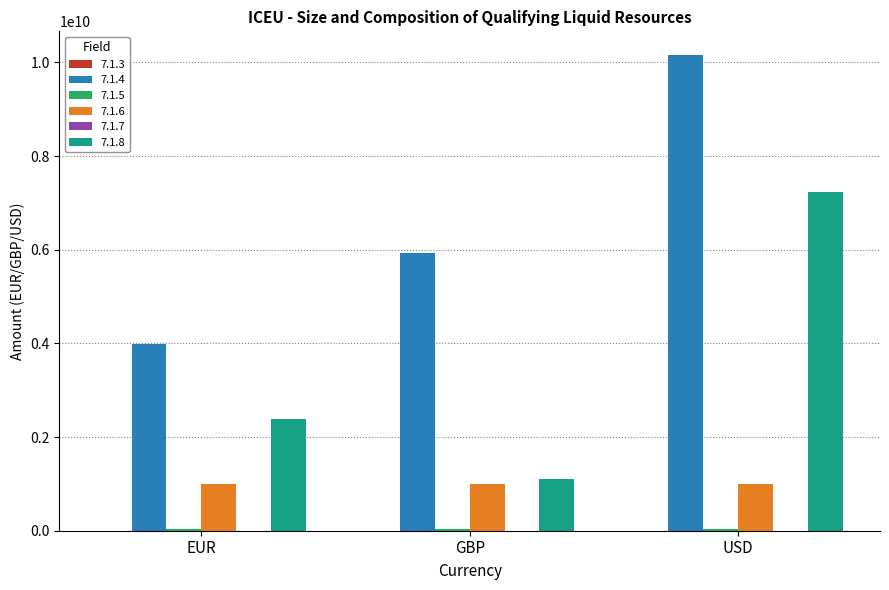

Where is 7.1.4 nearest to the value 7068400403?

GBP